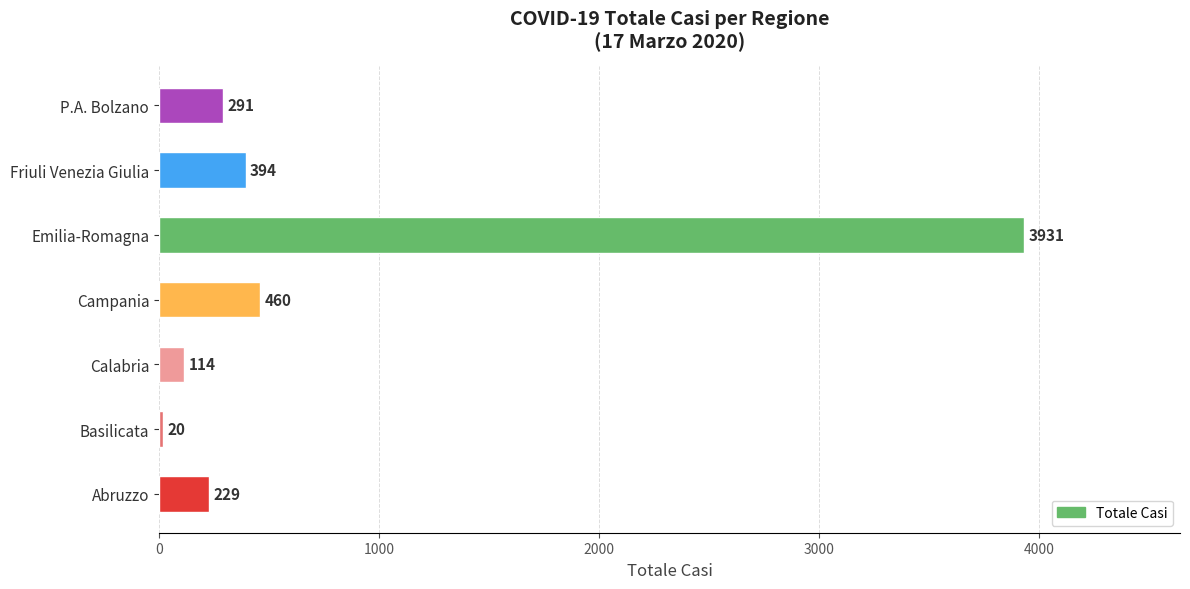

Reading bottom to top, transcribe all the data shown in this chart.

Abruzzo=229	Basilicata=20	Calabria=114	Campania=460	Emilia-Romagna=3931	Friuli Venezia Giulia=394	P.A. Bolzano=291